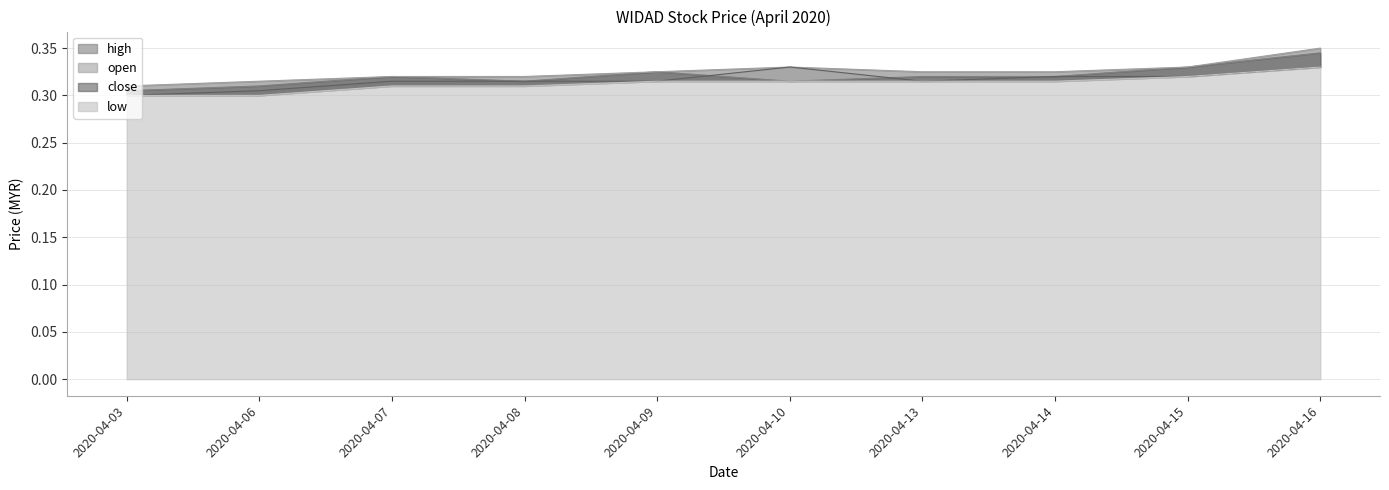

Between 2020-04-13 and 2020-04-03, which is larger?

2020-04-13